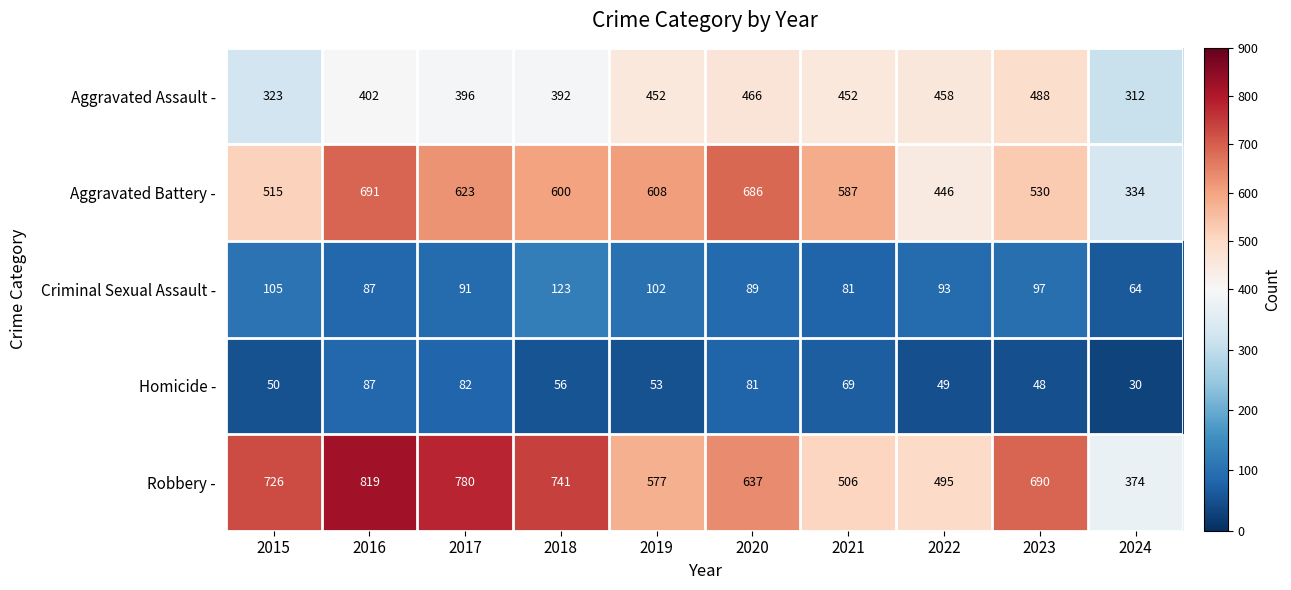

At which label does Aggravated Battery - reach its peak?

2016